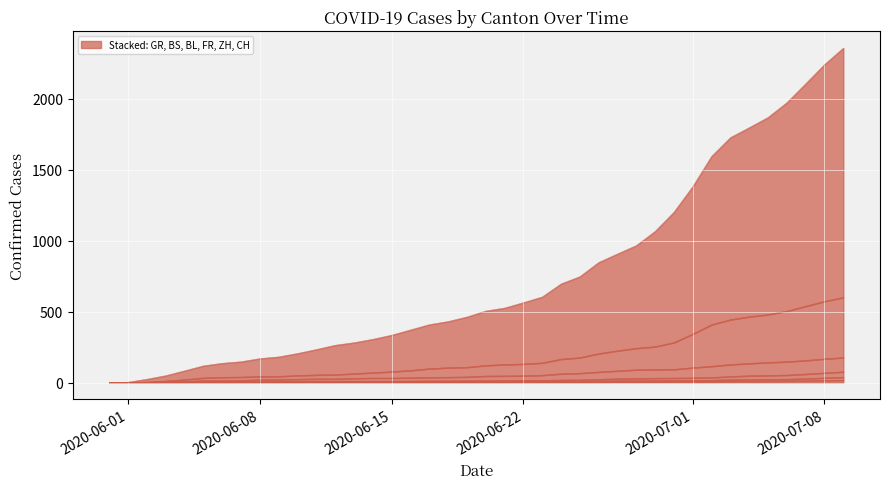

Which series changed the most between 2020-05-31 and 2020-06-22?

CH